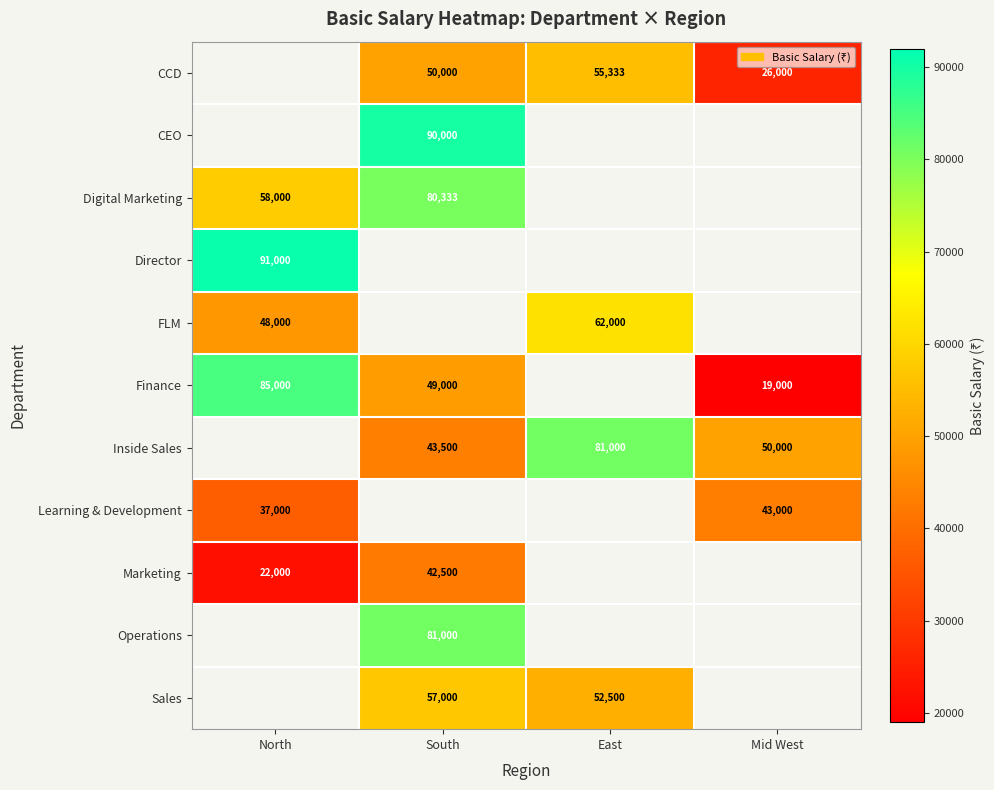

What is the difference between the highest and lowest values at Mid West?

31000.0